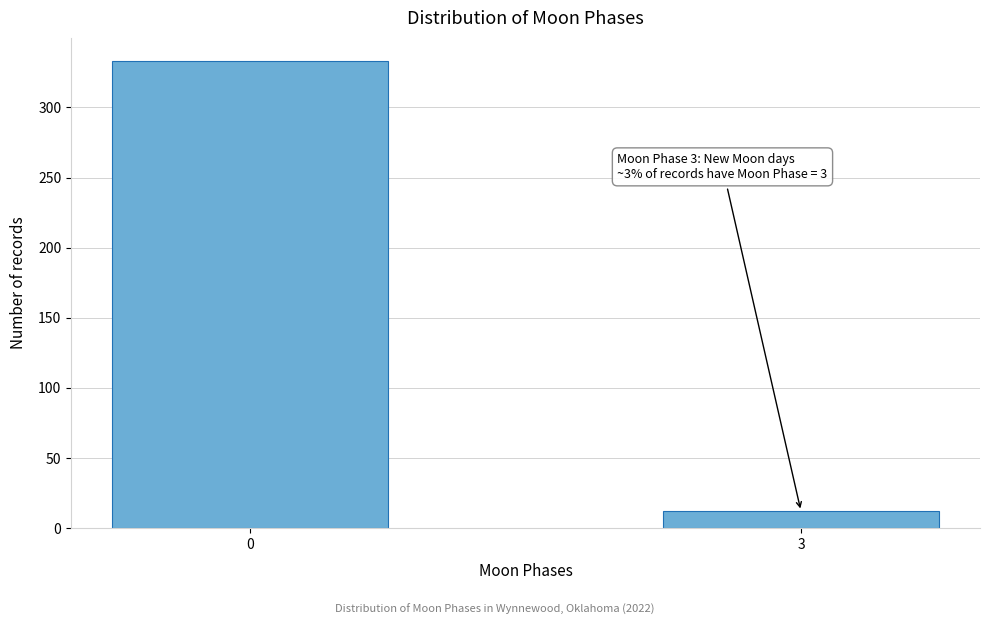

Reading right to left, extract all data points from this chart.

3=12	0=333